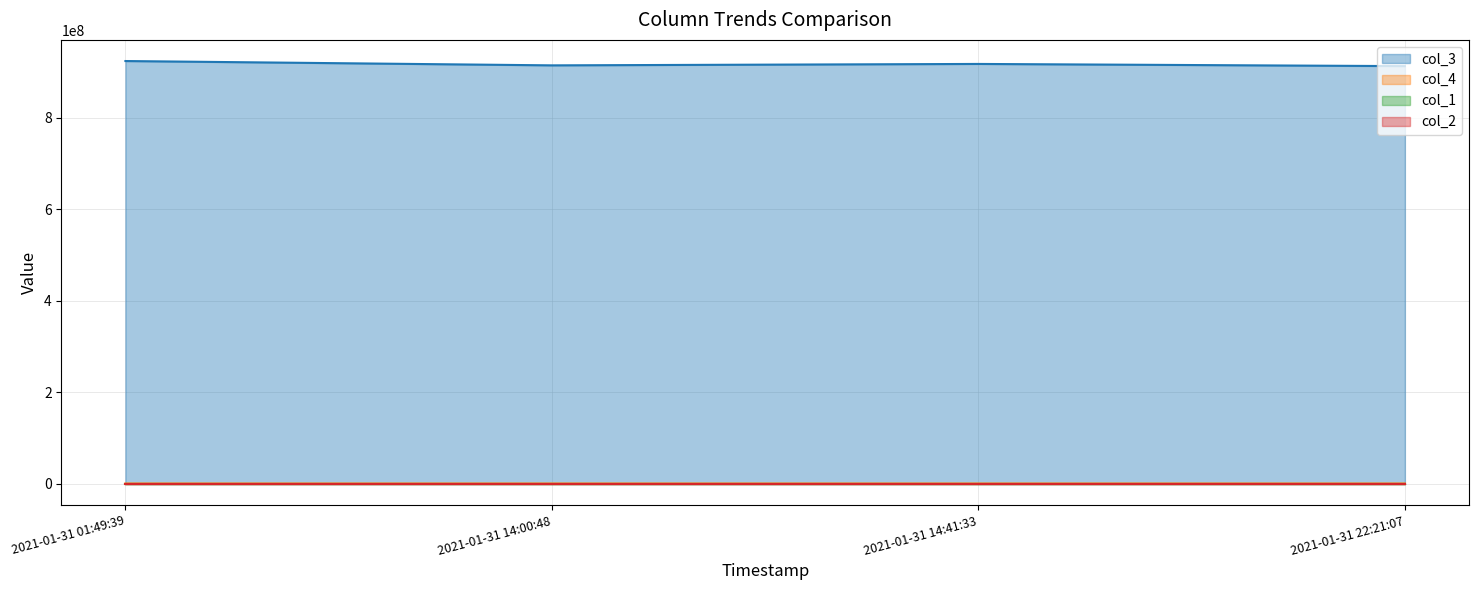

True or false: col_3 and col_4 cross at least once.

False